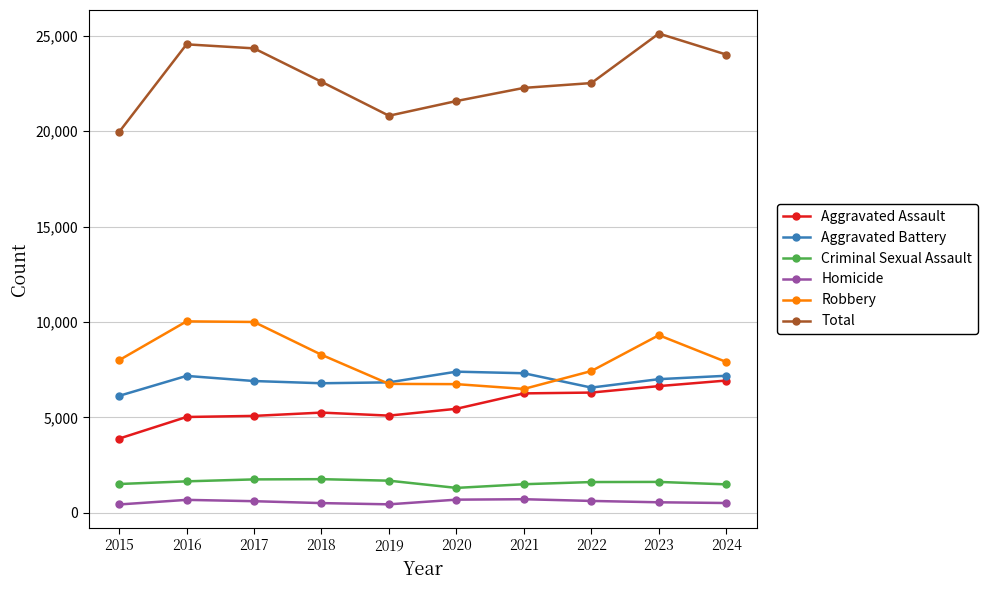

What is the approximate value of Aggravated Assault at 2020, to the nearest 100?

5500